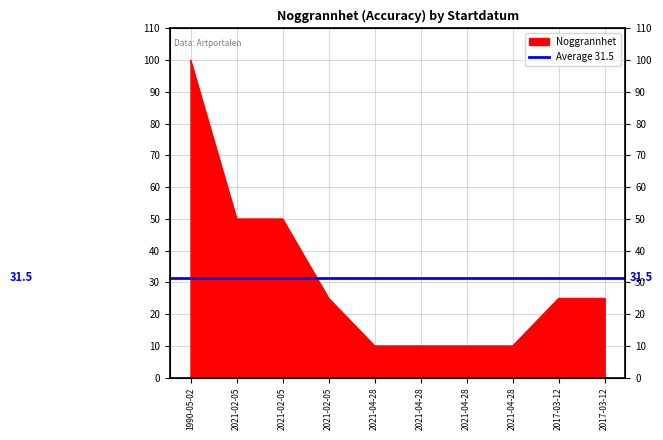

The value at 2021-02-05 is 25. True or false?

True